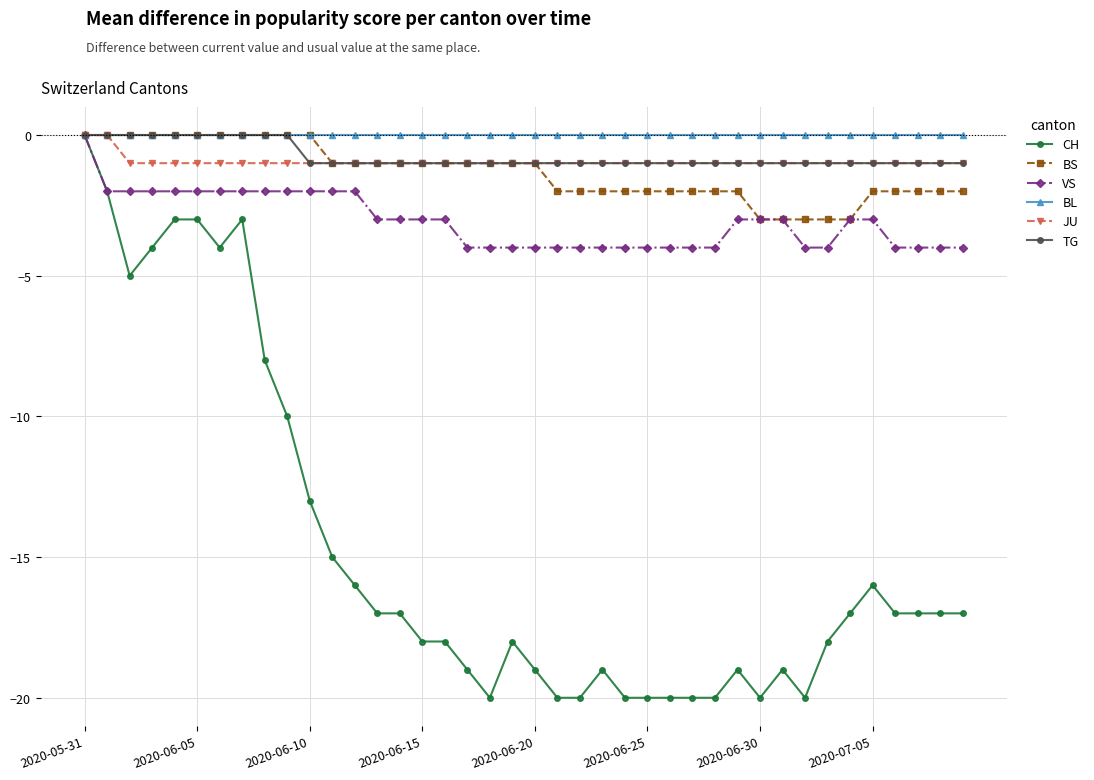

What is the value of the VS point at the 37th from the left?

-4